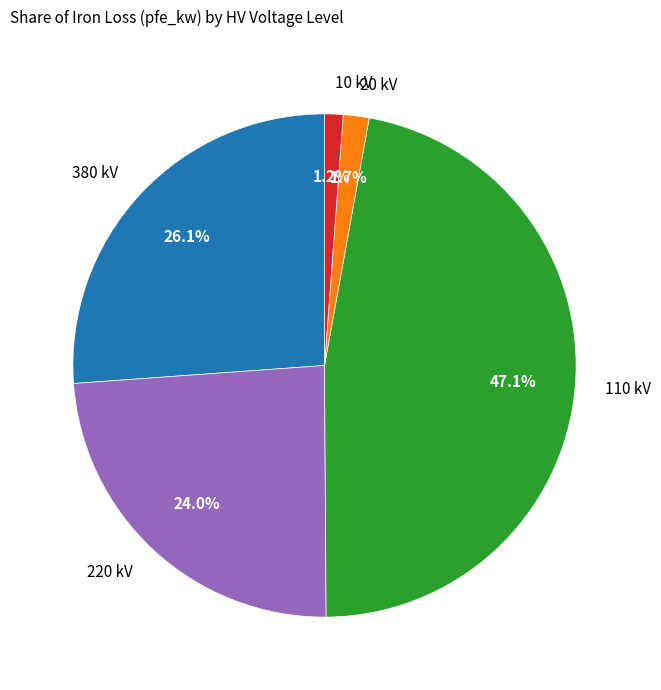

Is there a majority slice in this chart?

No